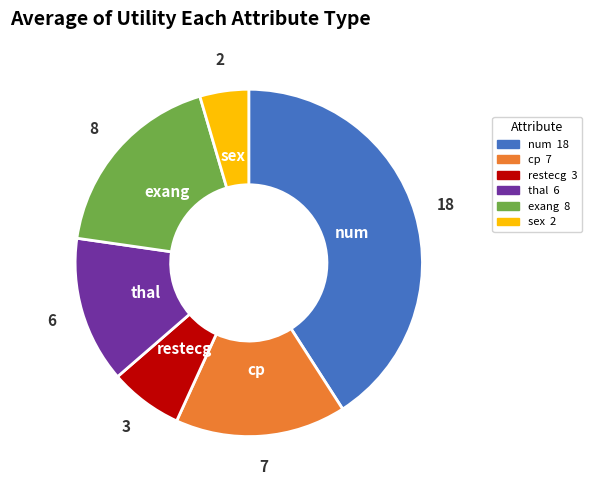

Is thal the majority of the pie?

No